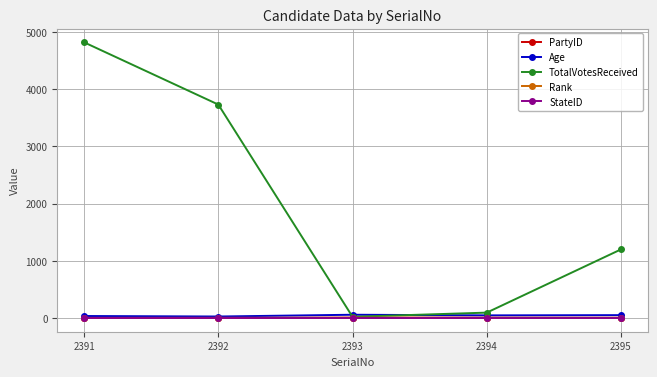

The value of Age at 2391 is 34. True or false?

True